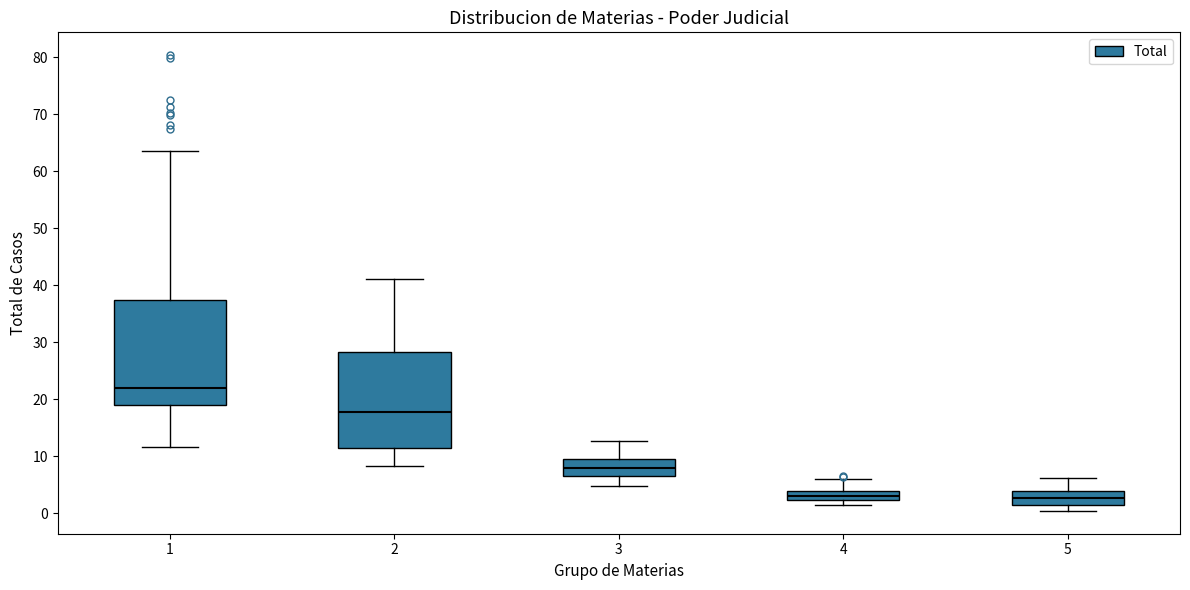

Which box has the highest median line?

1